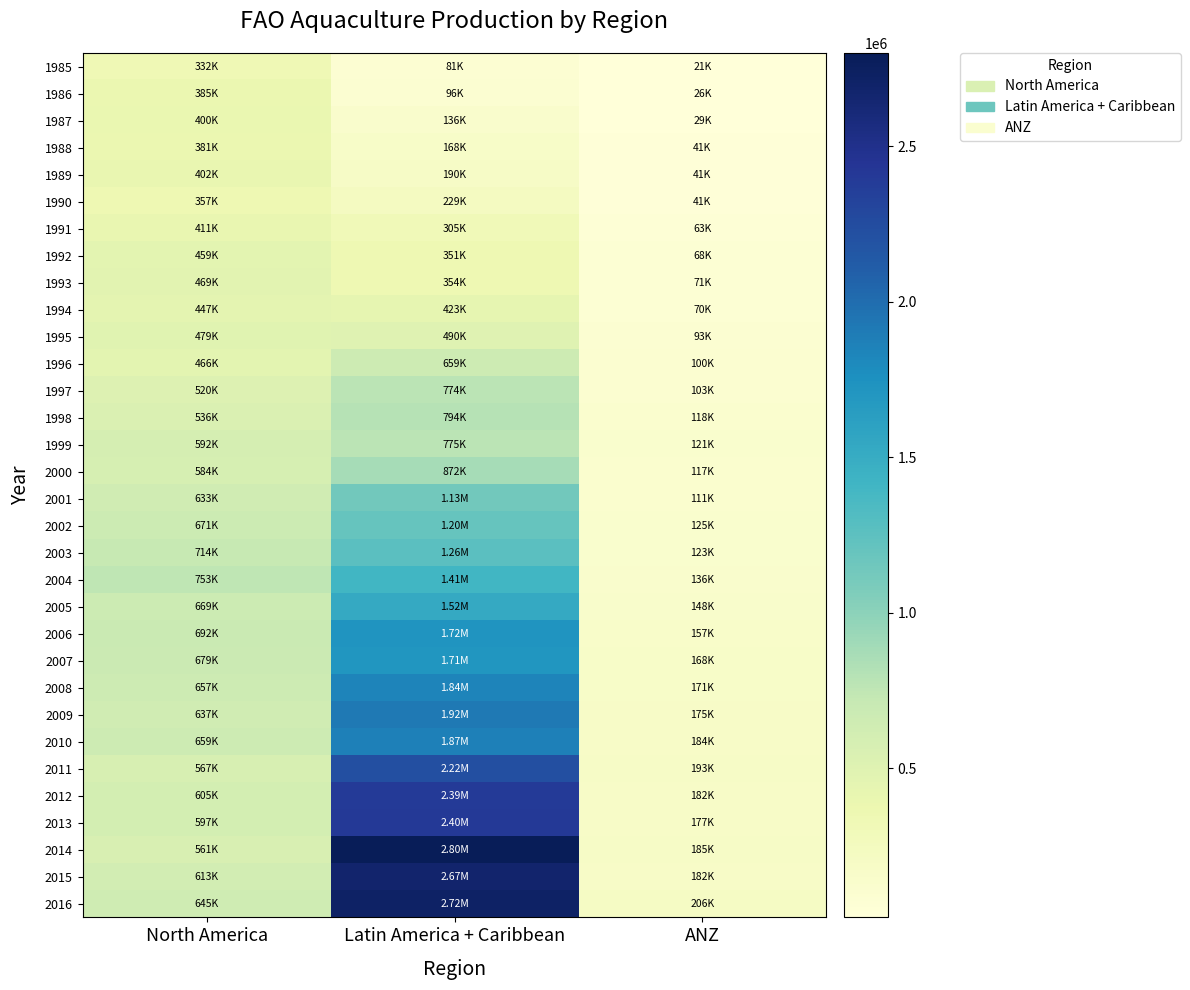

At which category is the sum across all series the highest?

Latin America + Caribbean